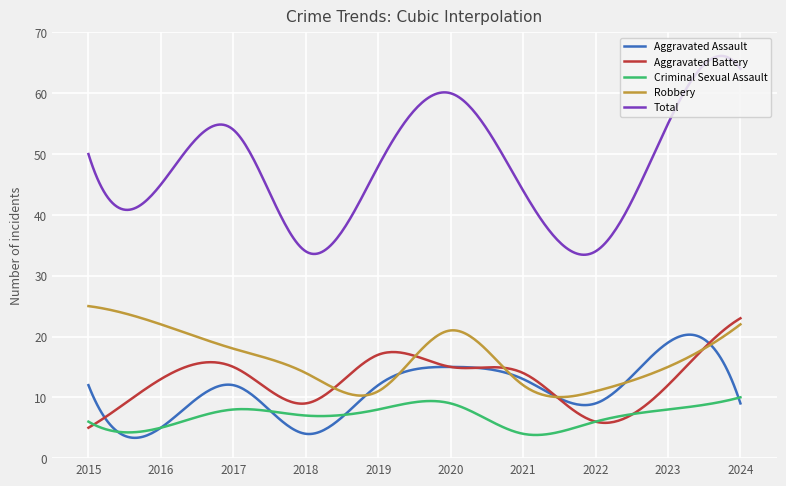

Is this an area chart (filled region under the line)?

No